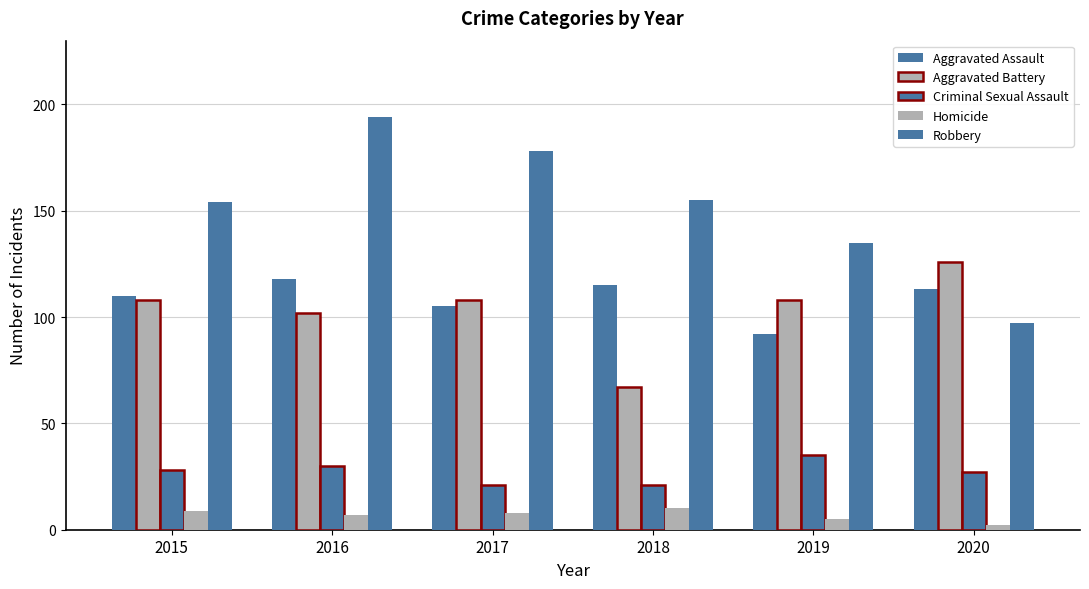

What is the value of the Robbery bar at the 5th from the left?

135